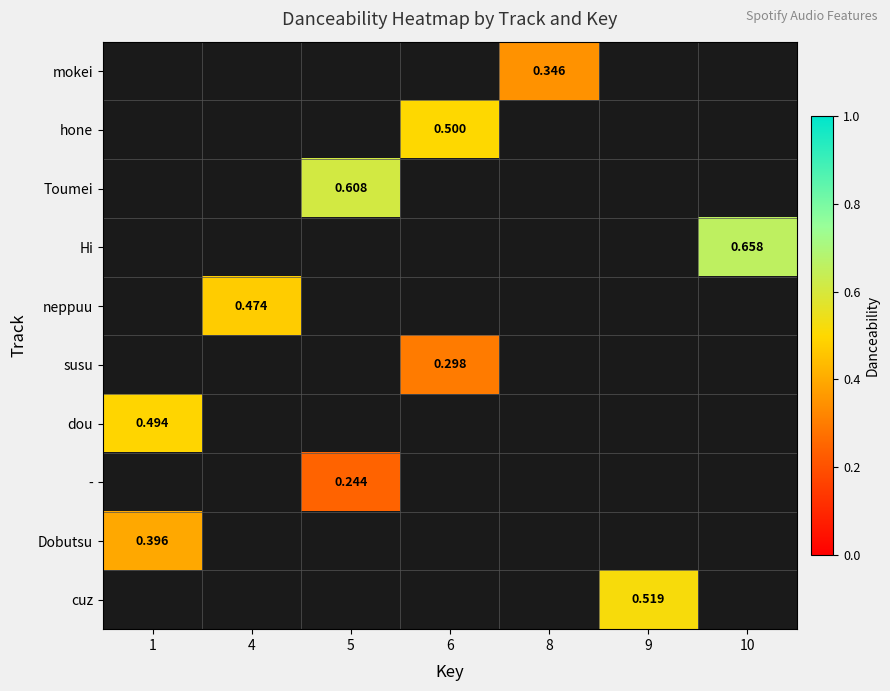

Is the value of mokei at 1 greater than the value of Hi at 1?

No